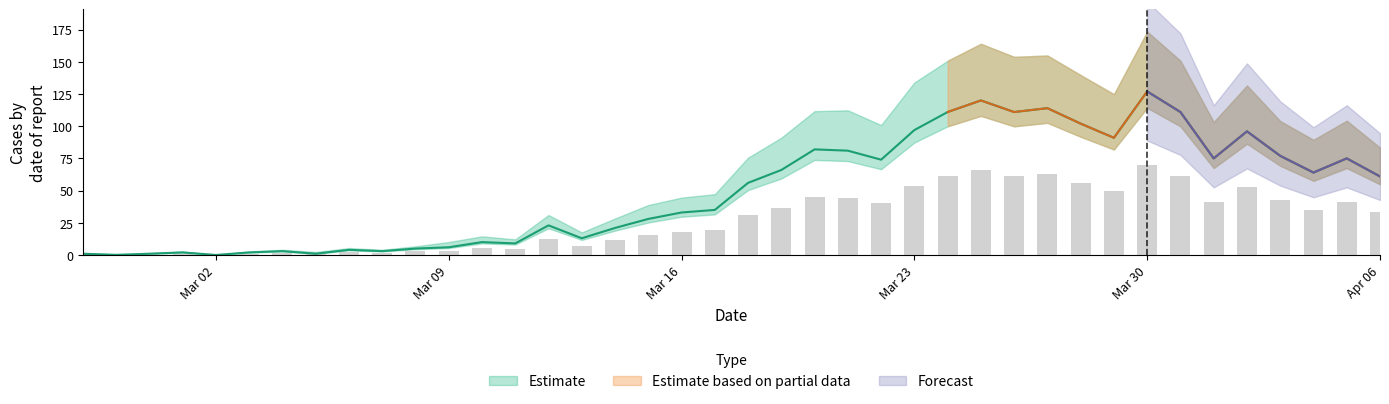

Reading right to left, extract all data points from this chart.

61	75	64	77	96	75	111	127	91	102	114	111	120	111	97	74	81	82	66	56	35	33	28	21	13	23	9	10	6	5	3	4	1	3	2	0	2	1	0	1